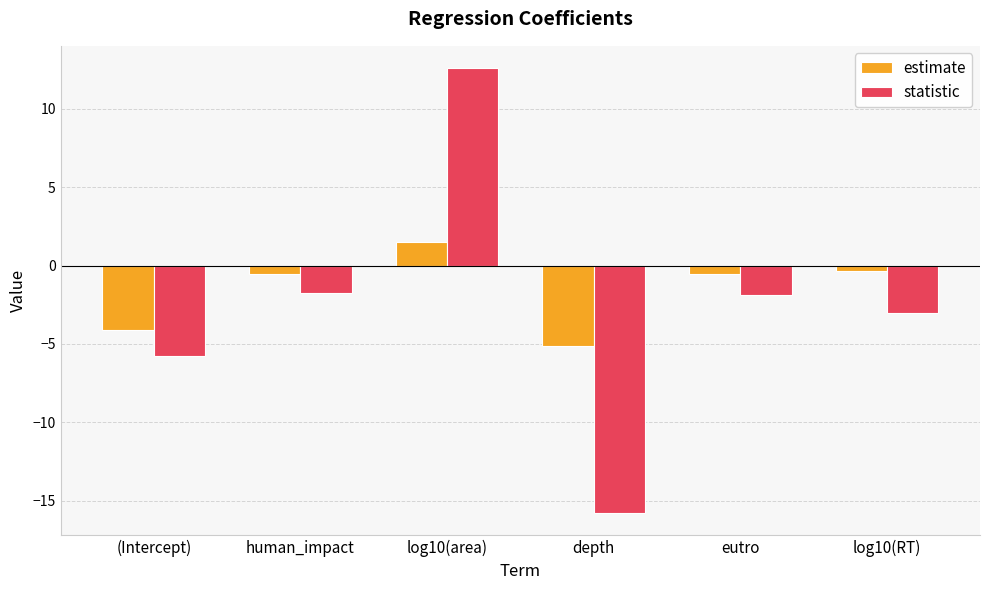

Are the bars grouped side by side (vs. stacked)?

Yes